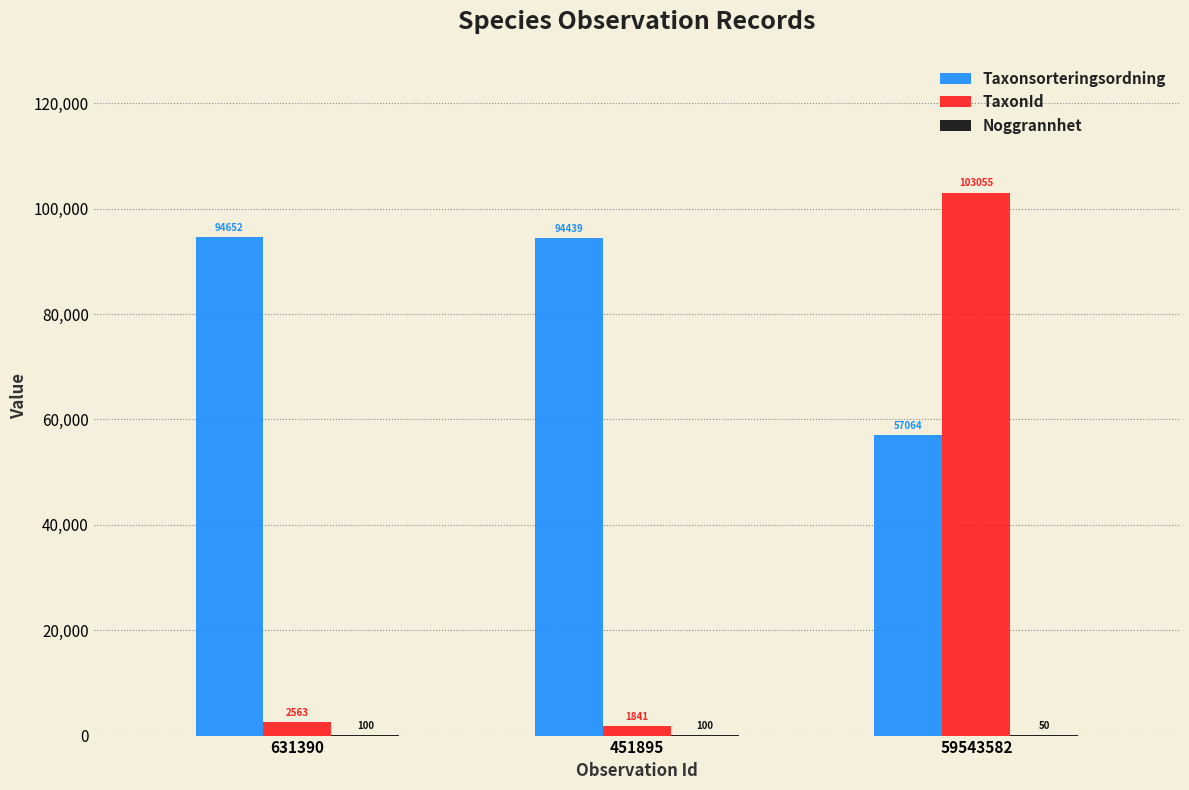

Where is TaxonId nearest to the value 52448?

631390